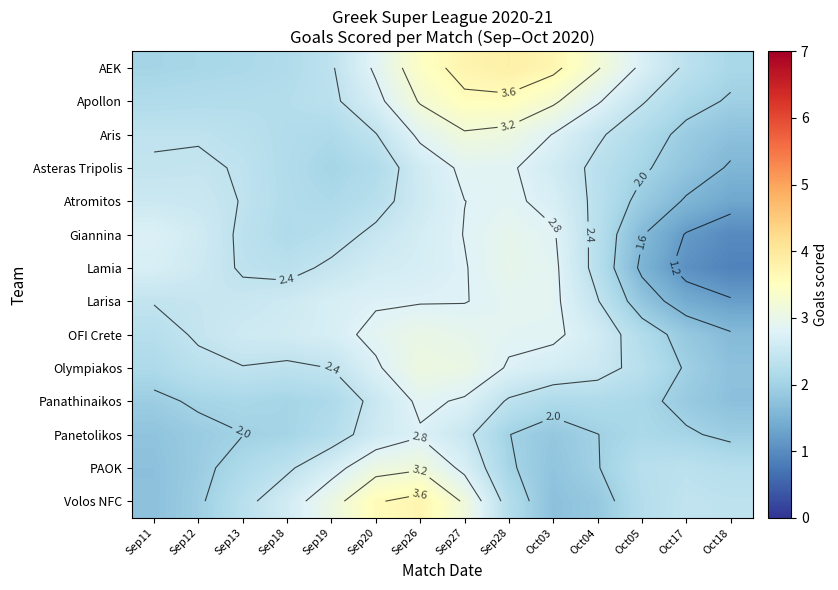

The Lamia series shows 1.5 at Sep11. True or false?

False